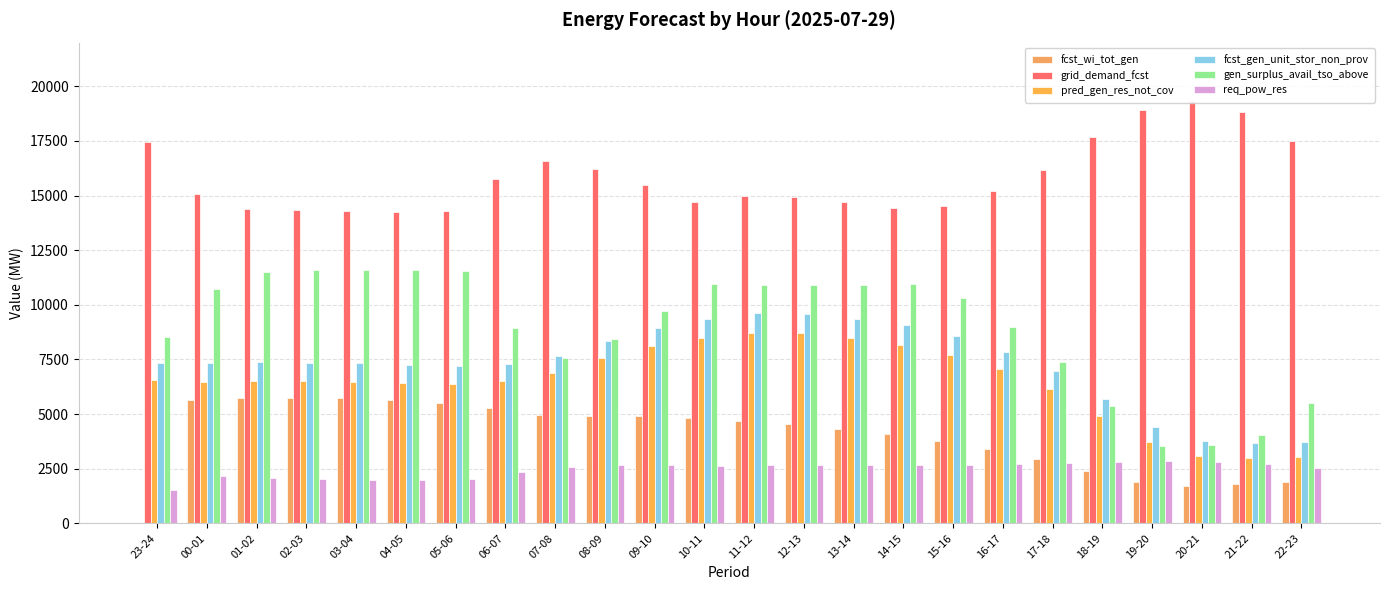

How many groups of bars are there?

24